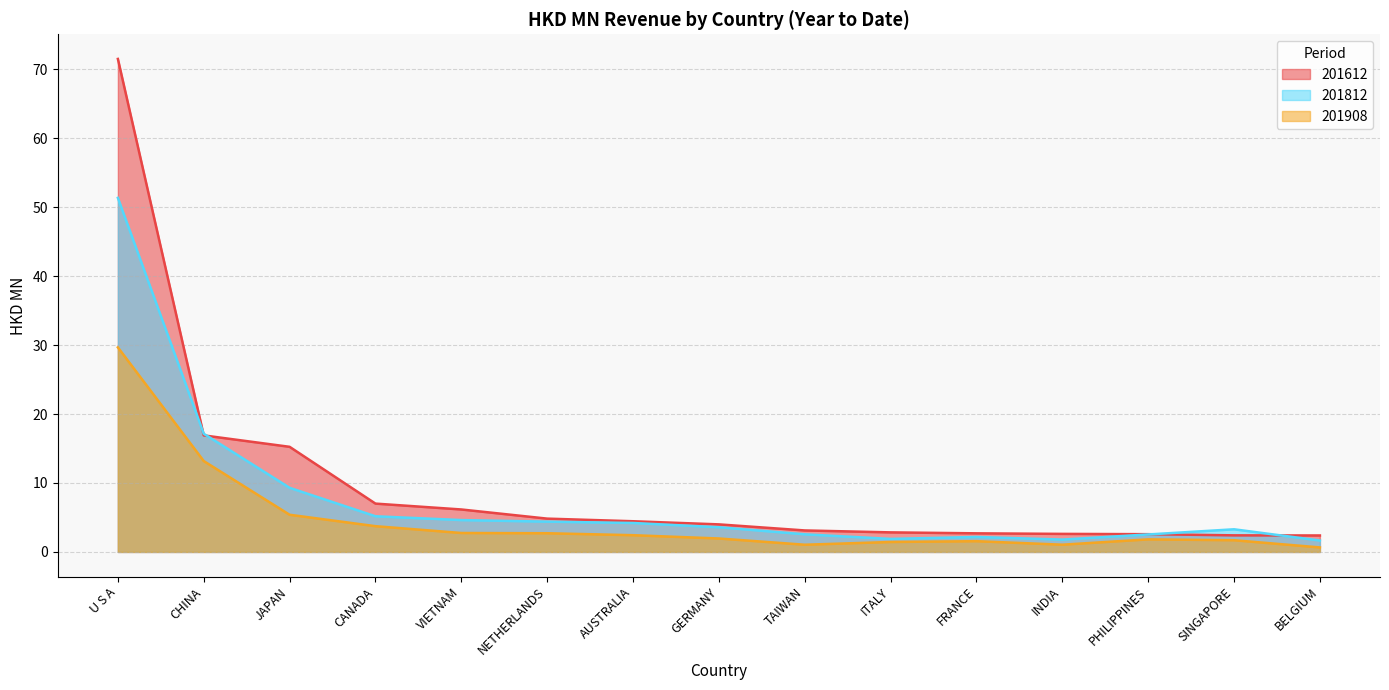

True or false: 201612 has more than 1 interior local peaks.

False